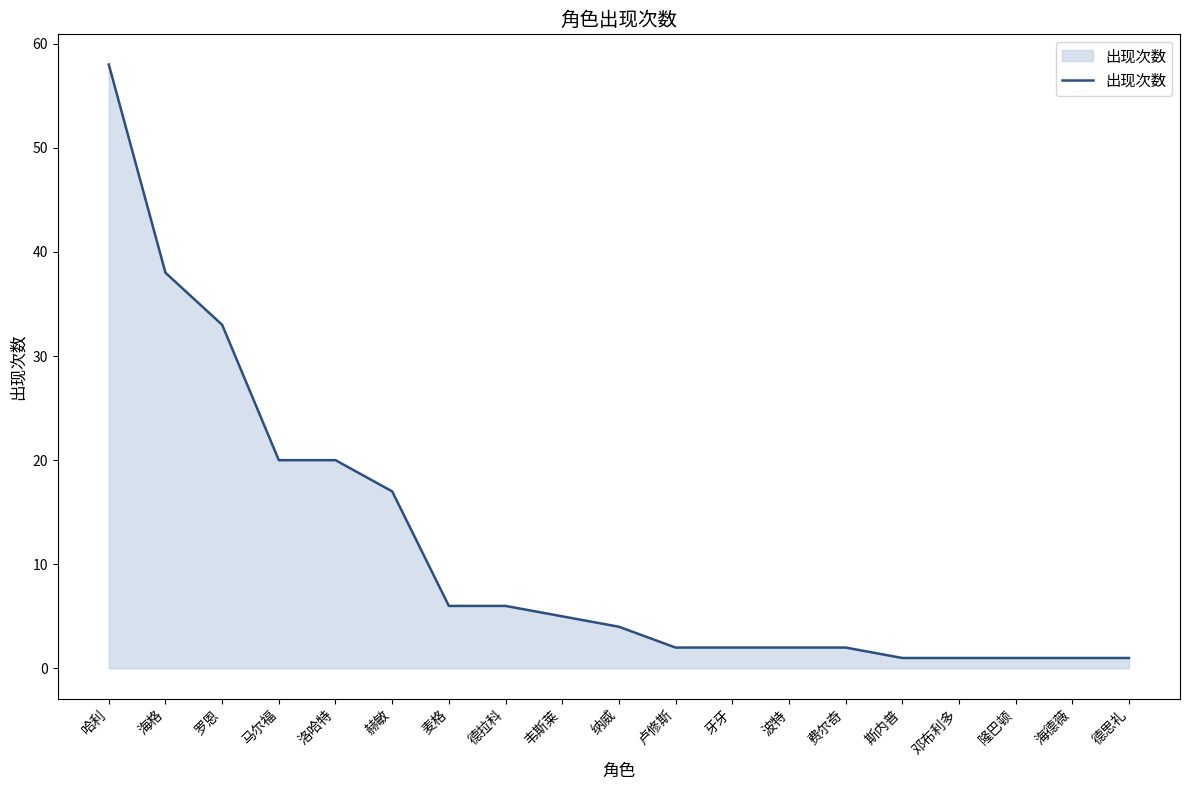

What position from the right is 洛哈特?

15